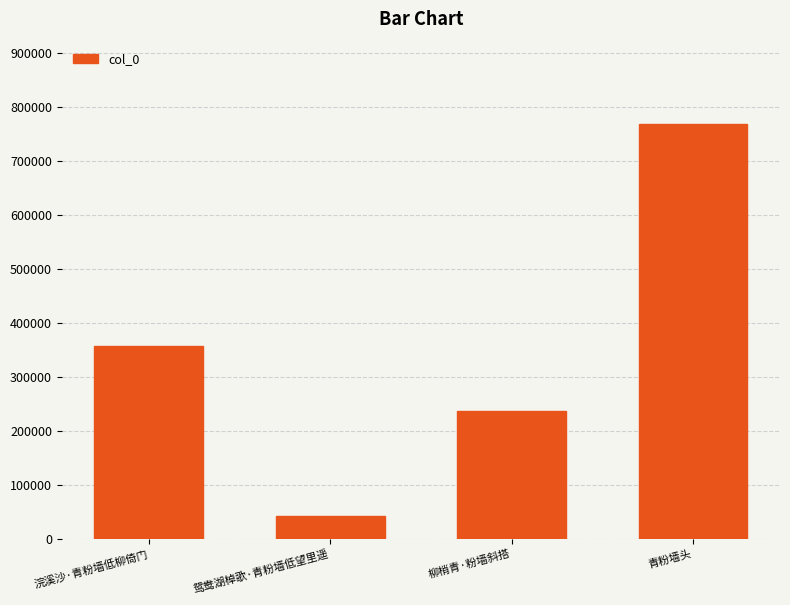

What is the sum of all values?

1401717